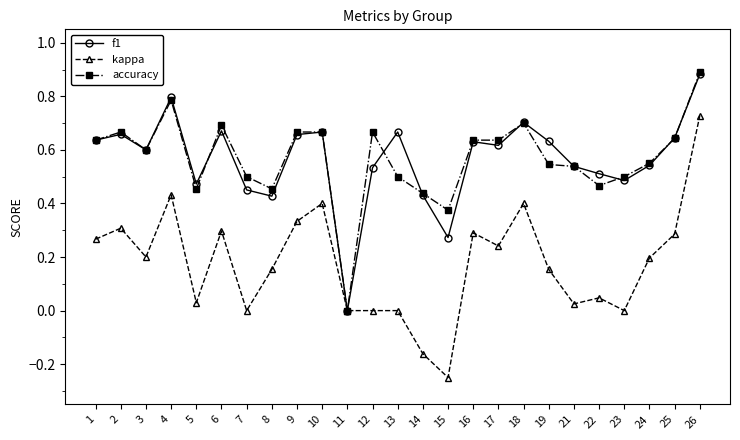

What is the total value across all series at 13?

1.2